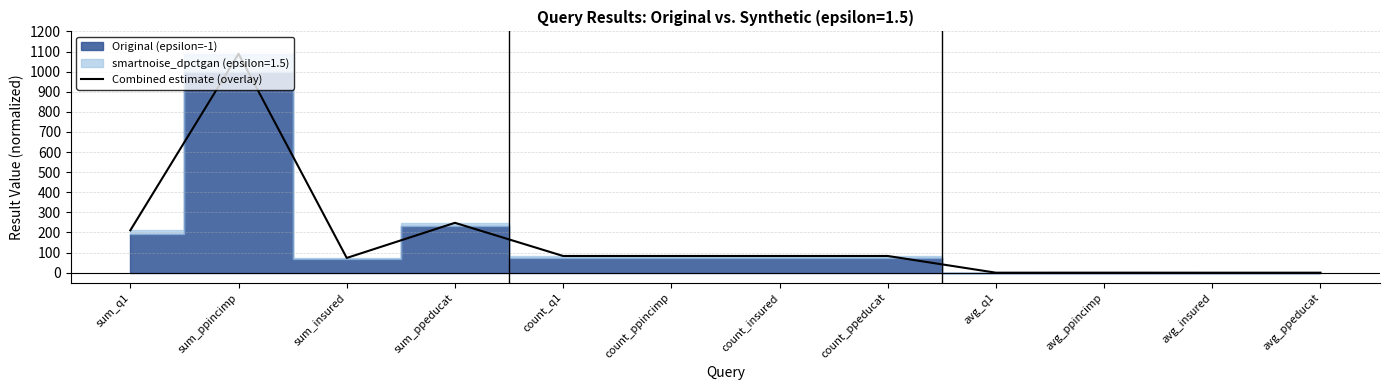

True or false: the data shows 0.0 at avg_insured.

False